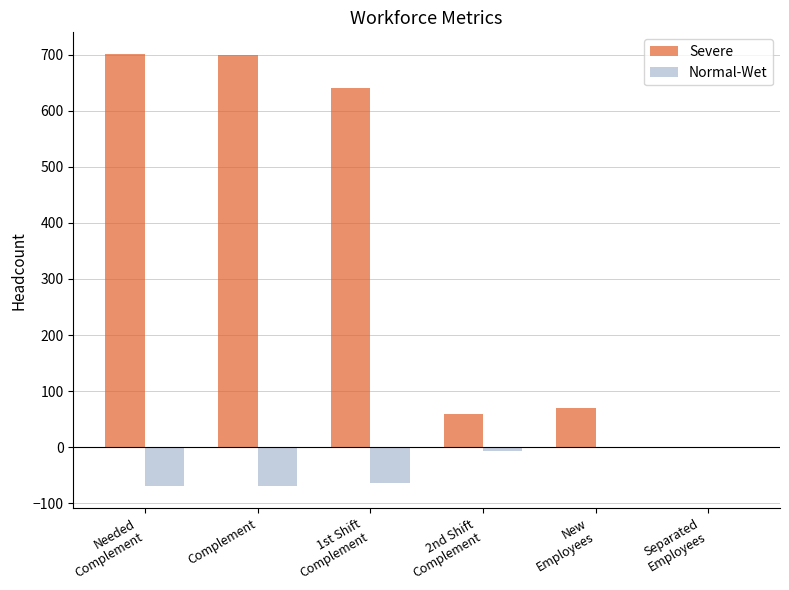

Is the value of Normal-Wet at New
Employees greater than the value of Severe at 1st Shift
Complement?

No